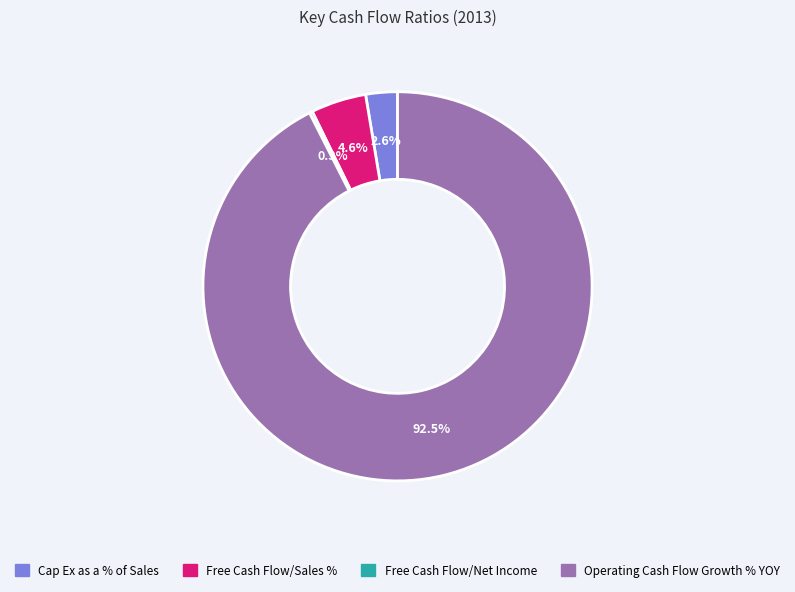

Between Operating Cash Flow Growth % YOY and Free Cash Flow/Sales %, which is larger?

Operating Cash Flow Growth % YOY